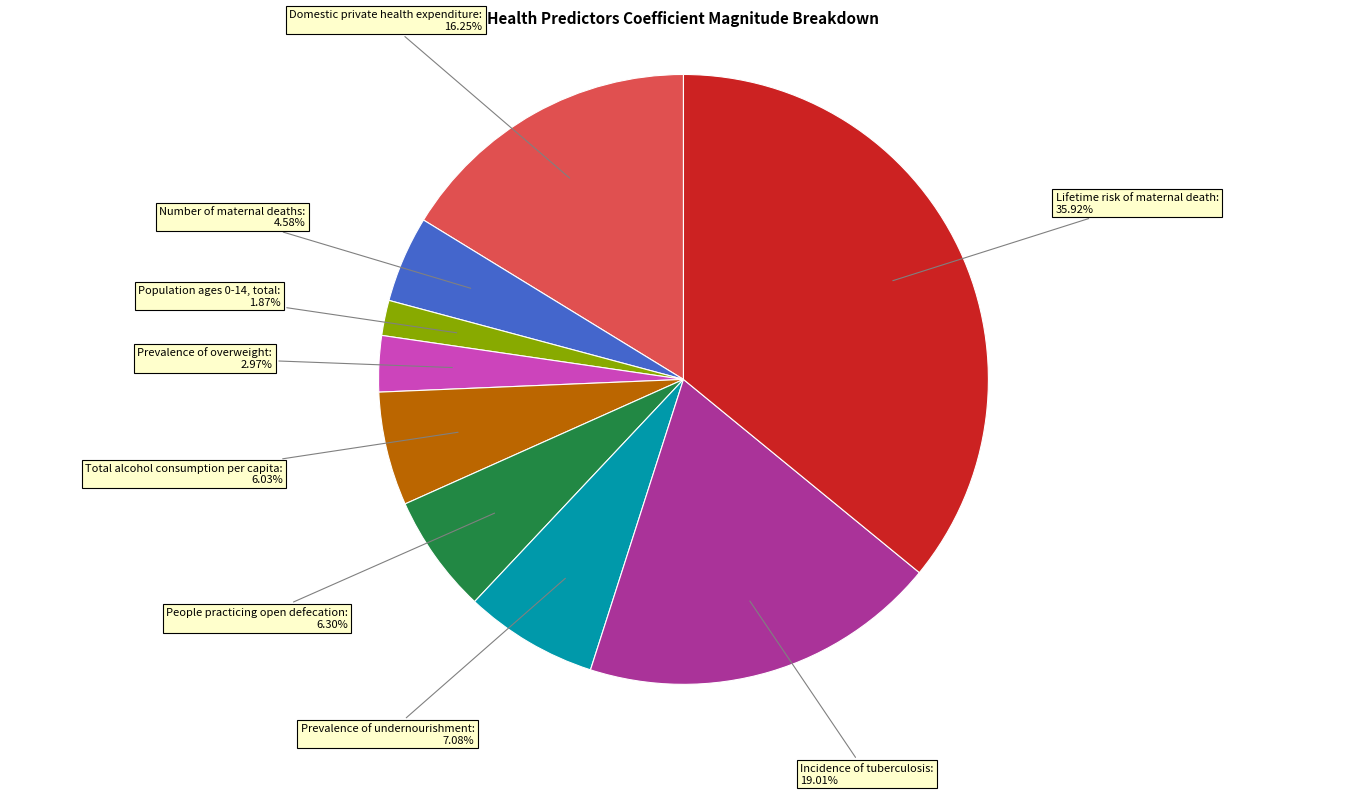

What percentage is the Domestic private health expenditure slice, to the nearest percent?

16%